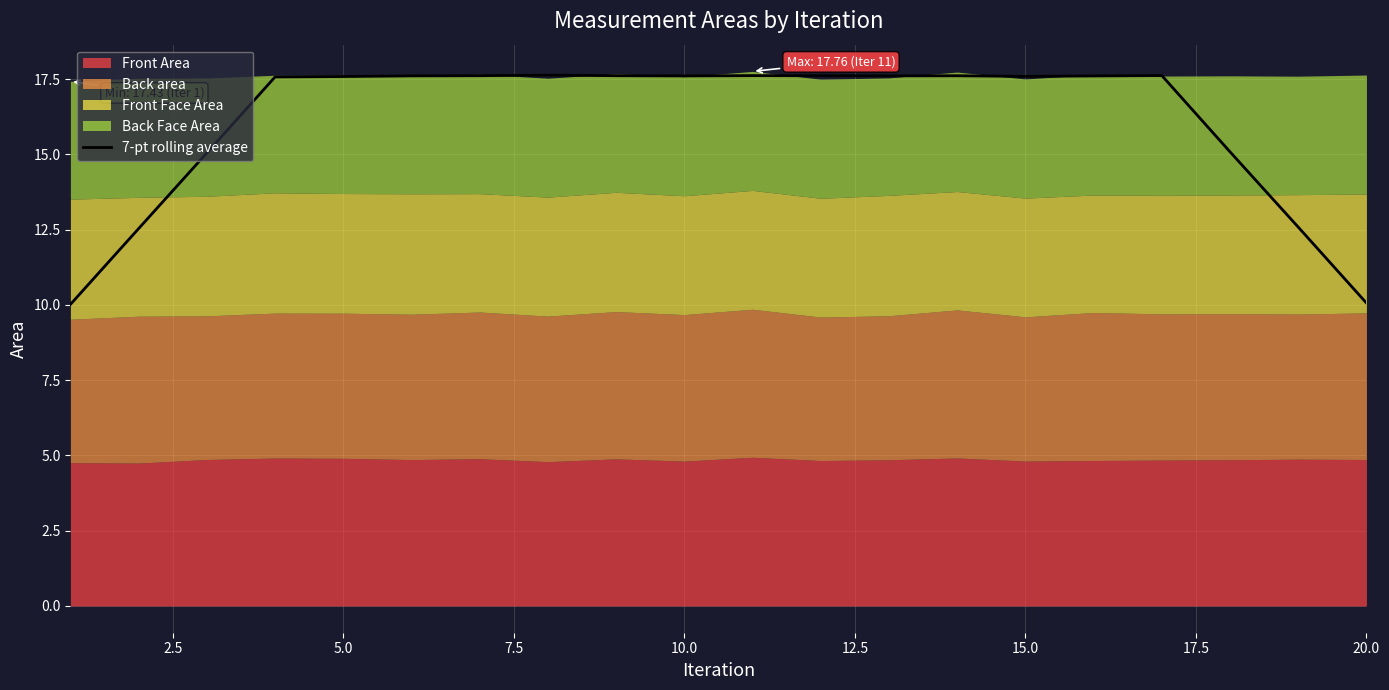

True or false: the data shows 4.3 at 20.0.

False